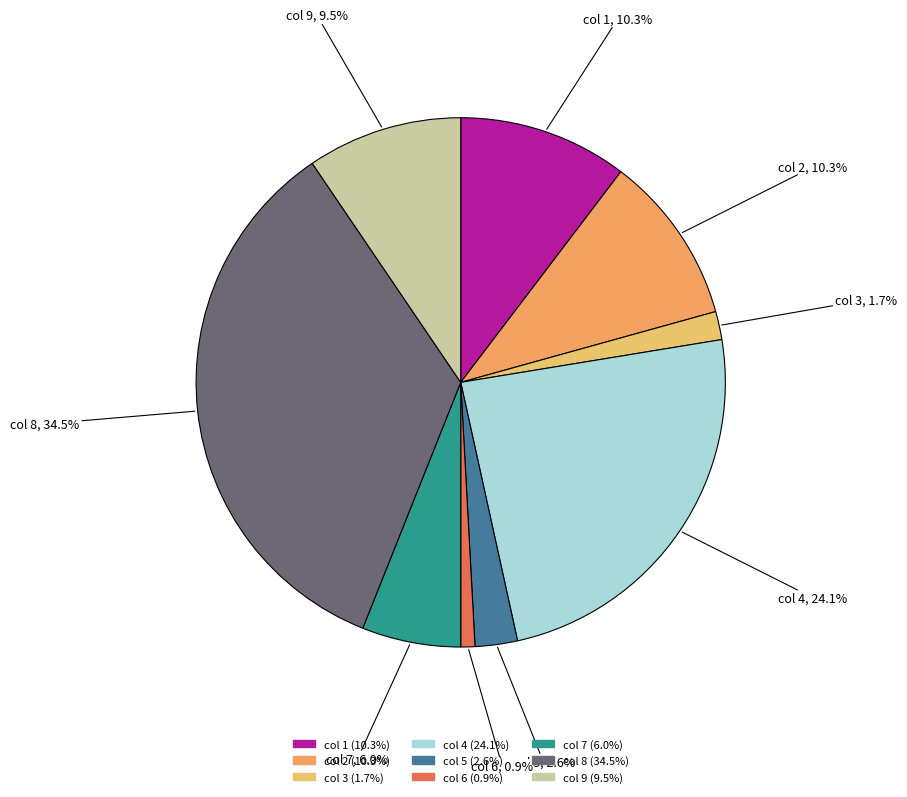

Count the number of slices in the pie.

9